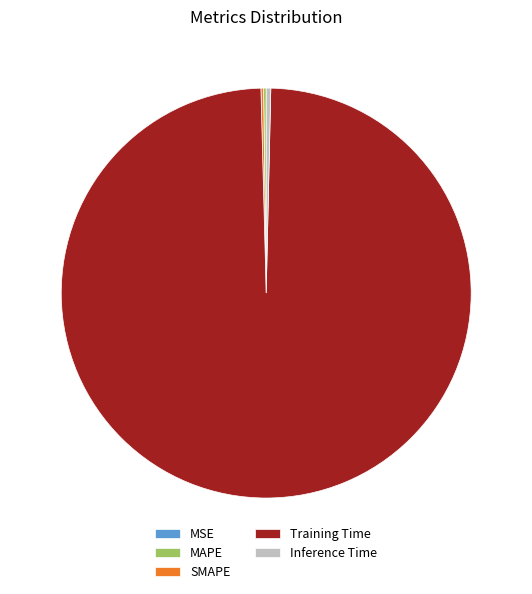

What is the largest slice in the pie chart?

Training Time